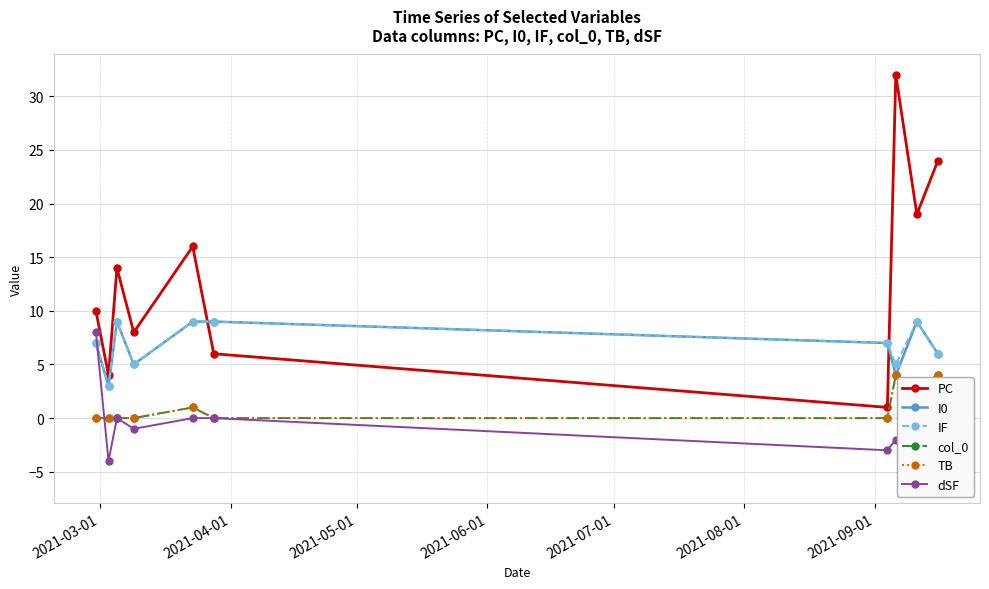

Reading right to left, what are all the values shown in this chart?

PC: 24	19	32	1	6	16	8	14	4	10
I0: 6	9	4	7	9	9	5	9	3	7
IF: 6	9	5	7	9	9	5	9	3	7
col_0: 4	3	4	0	0	1	0	0	0	0
TB: 4	3	4	0	0	1	0	0	0	0
dSF: -4	-6	-2	-3	0	0	-1	0	-4	8